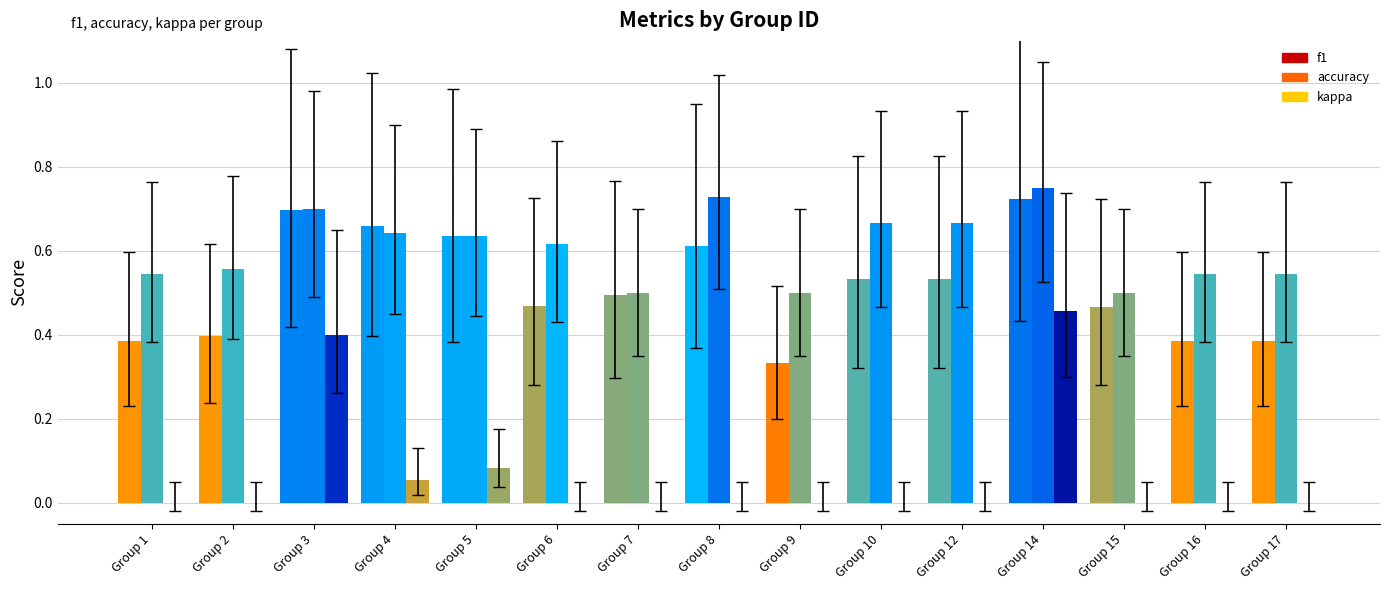

True or false: f1 has a value of 1.0 at 4.

False